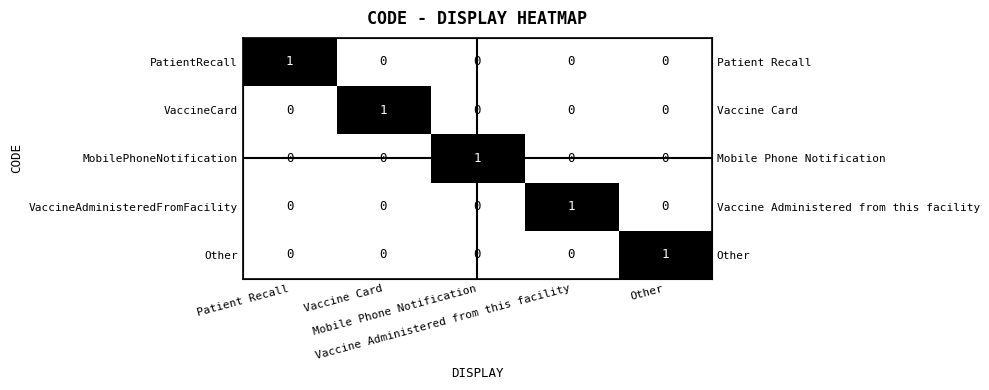

At which label is VaccineAdministeredFromFacility closest to 0?

Patient Recall